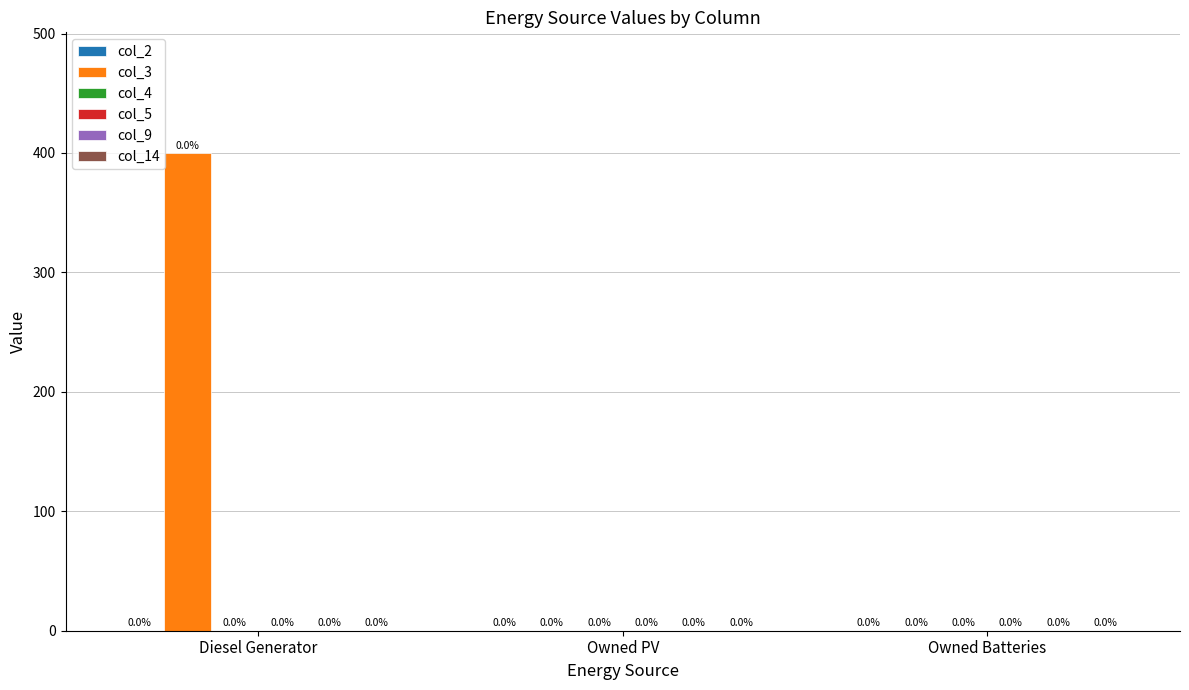

Between Owned PV and Diesel Generator, which is larger?

Diesel Generator